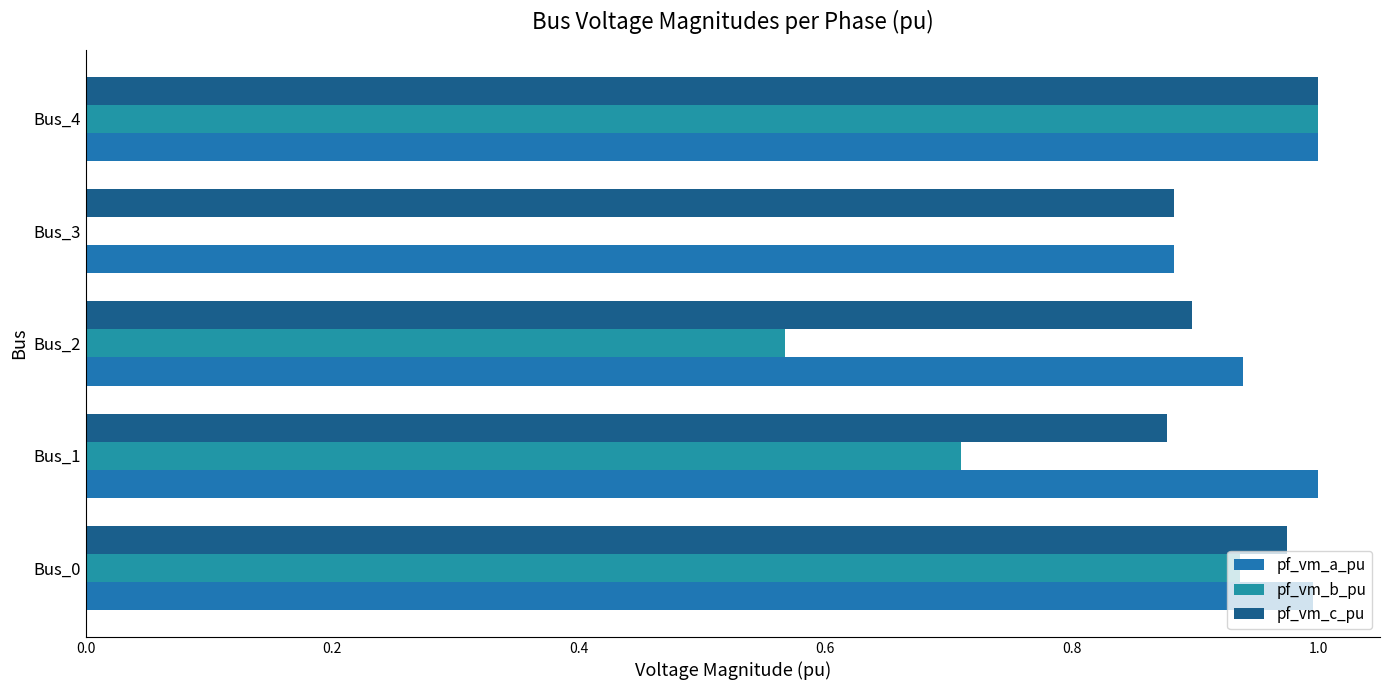

Which series has the largest total across all categories?

pf_vm_a_pu